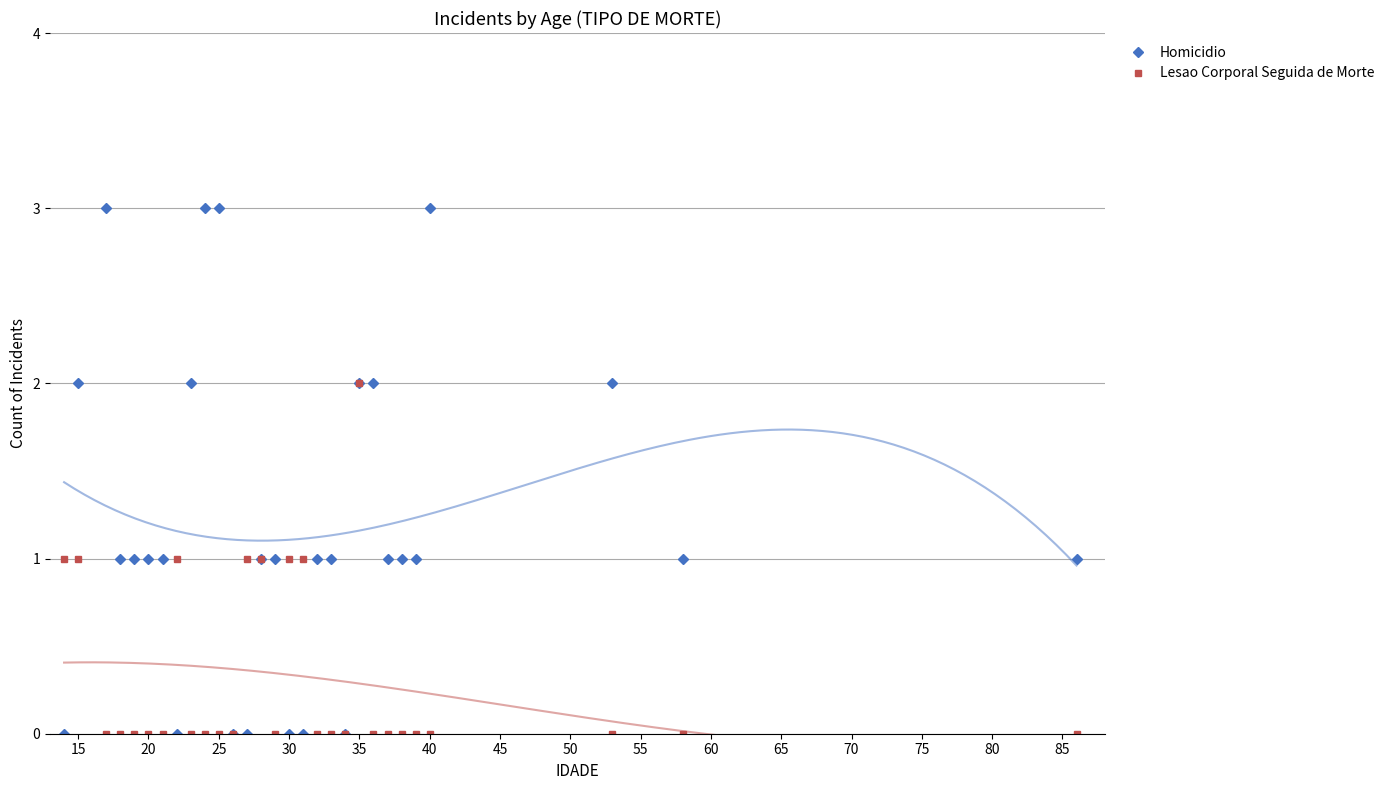

Rank the series by their average value, from lowest to highest.

Lesao Corporal Seguida de Morte, Homicidio